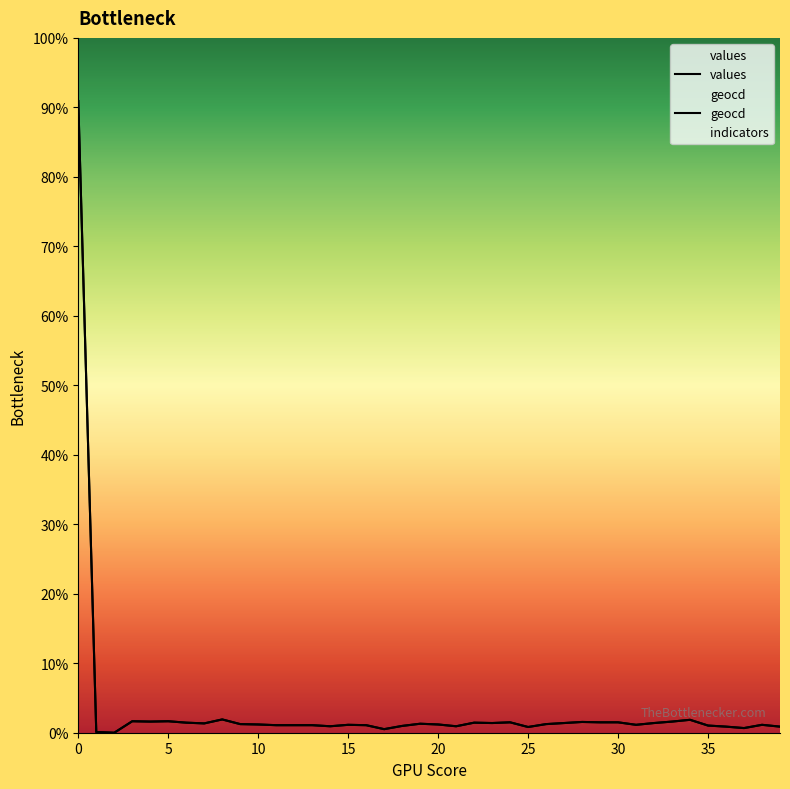

Rank the series at 36 from lowest to highest value.

values, geocd